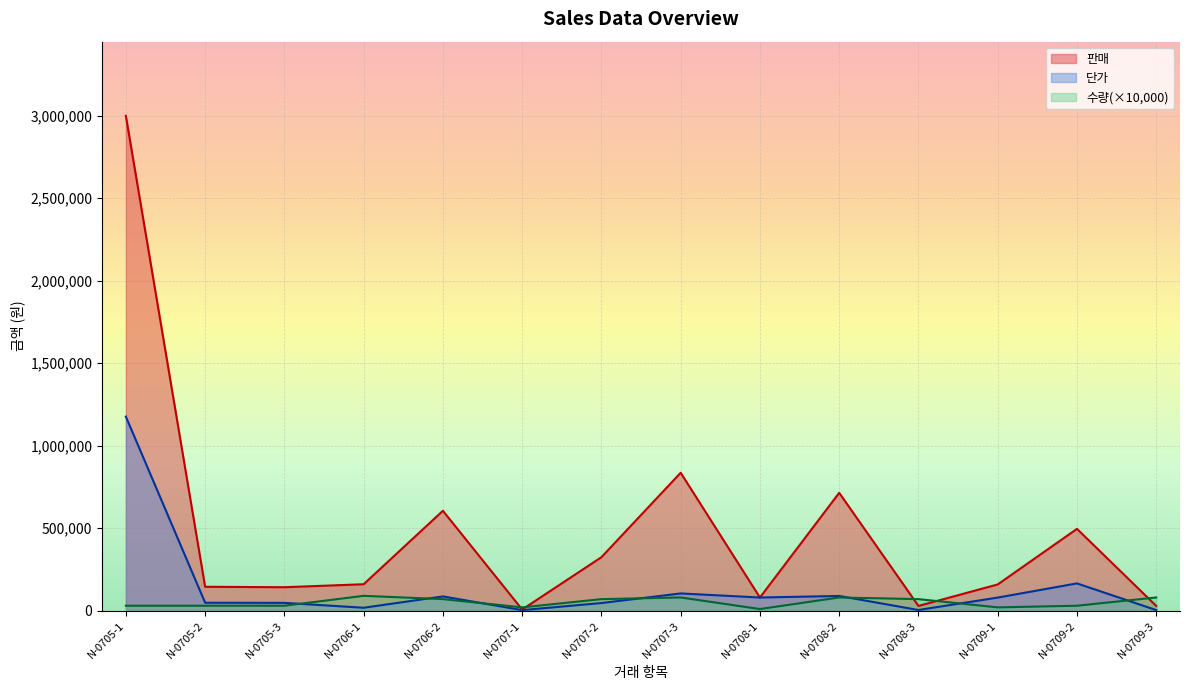

What are all the series names shown in the legend?

판매, 단가, 수량(×10,000)